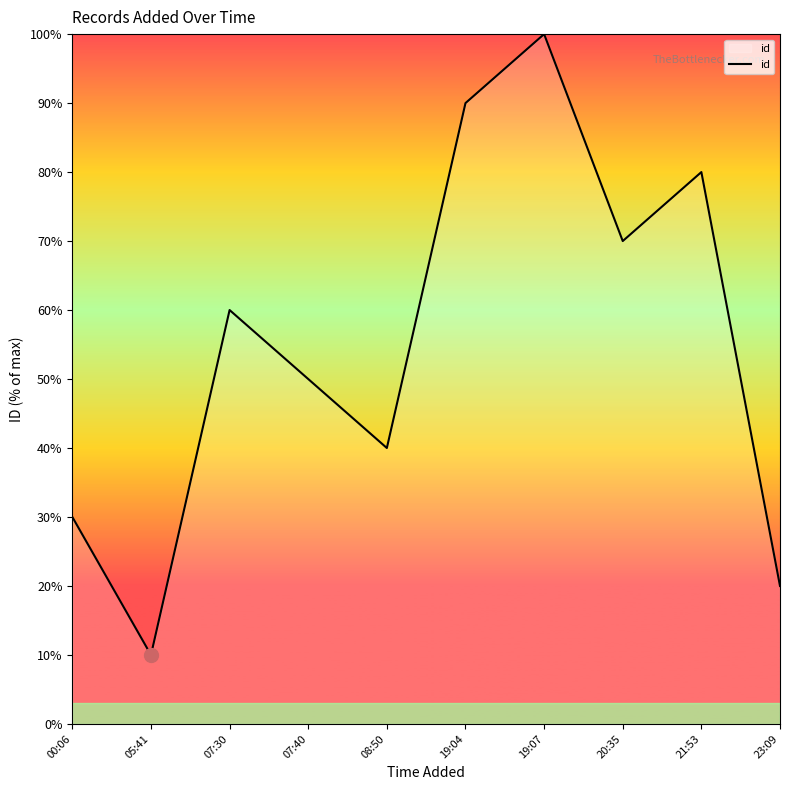

What position from the right is 19:04?

5